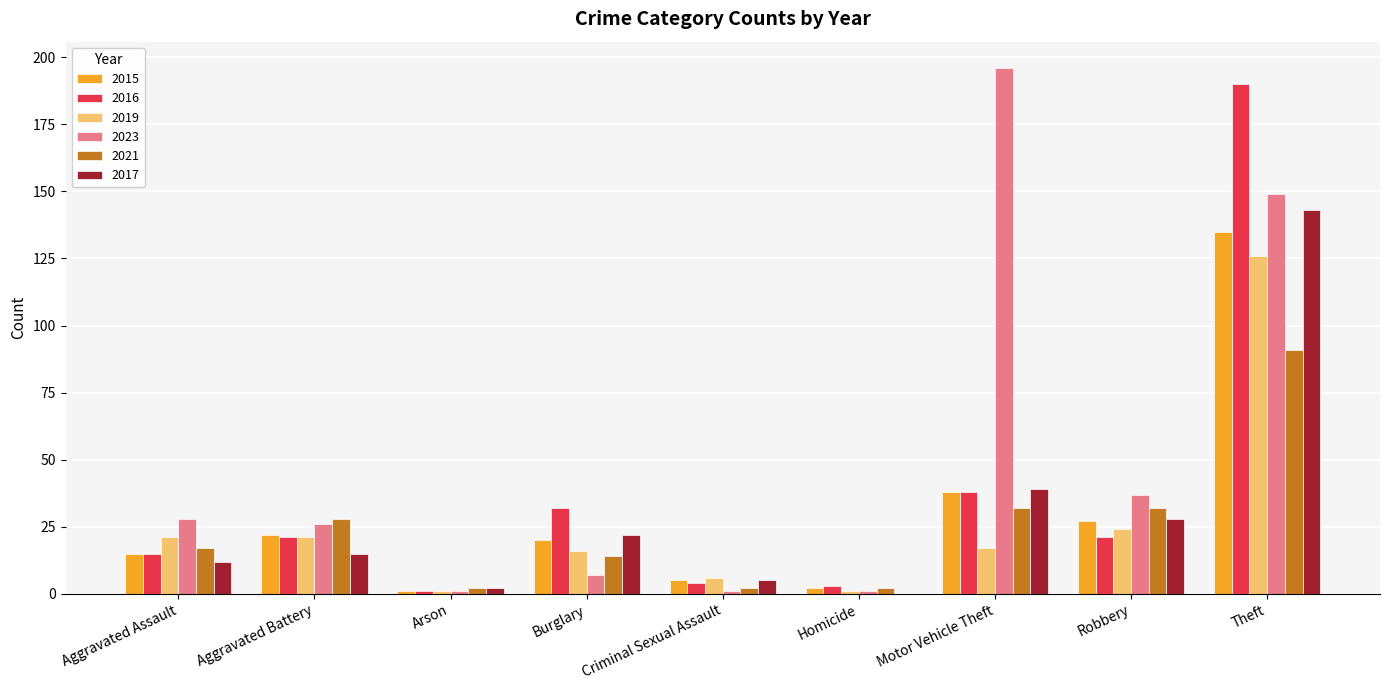

True or false: 2016 has a value of 190 at Theft.

True